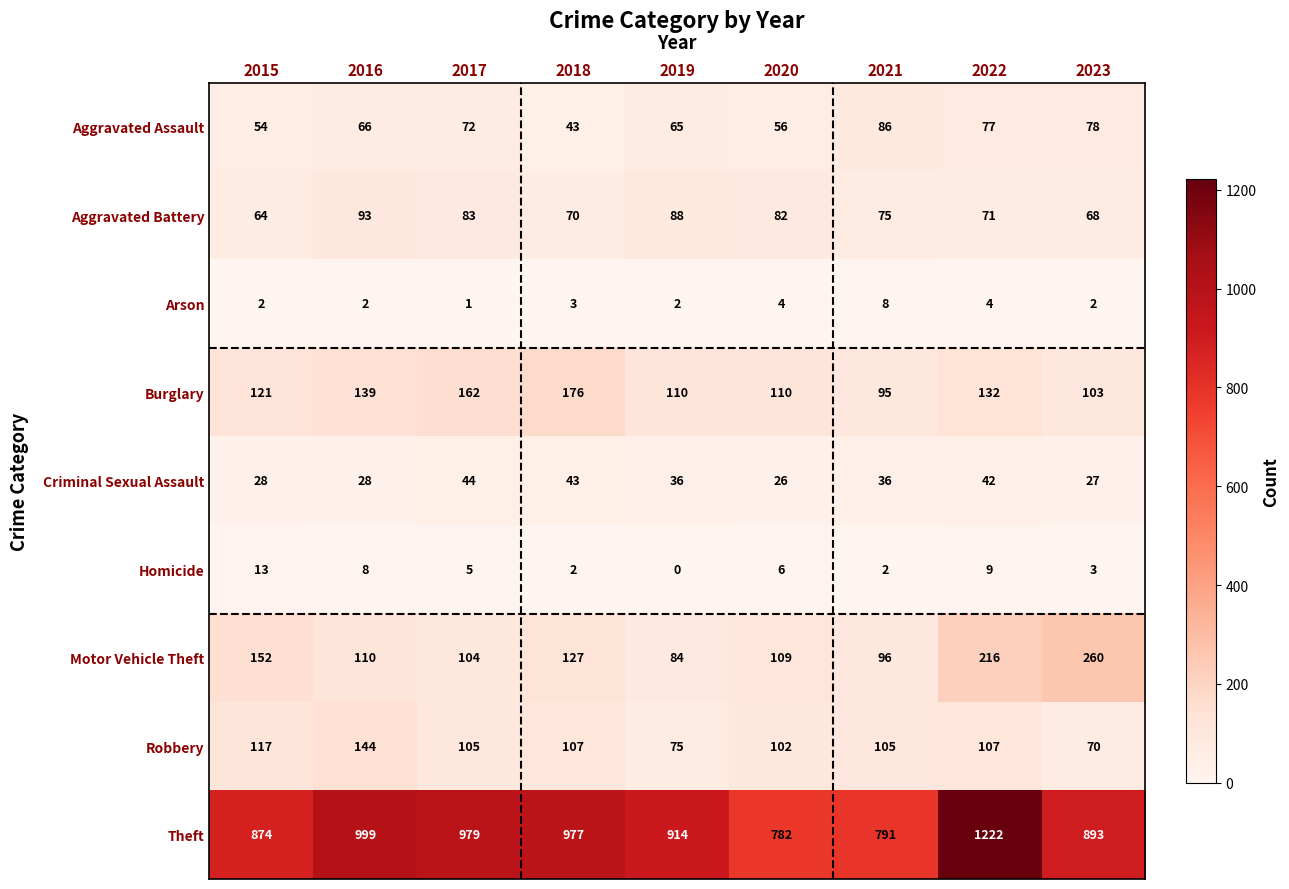

Rank the series at 2019 from lowest to highest value.

Homicide, Arson, Criminal Sexual Assault, Aggravated Assault, Robbery, Motor Vehicle Theft, Aggravated Battery, Burglary, Theft